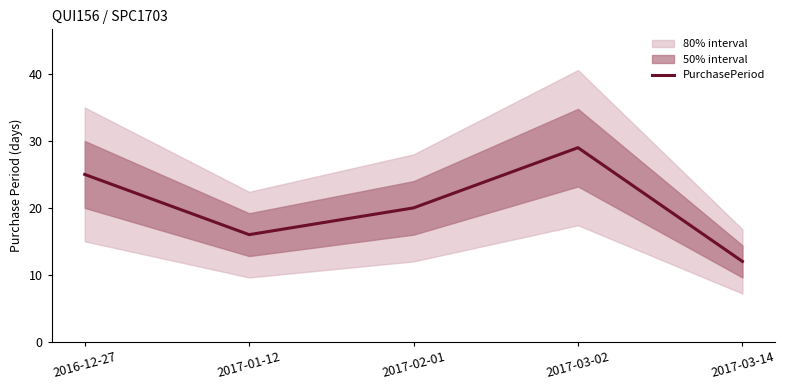

What is the minimum value shown in the chart?

12